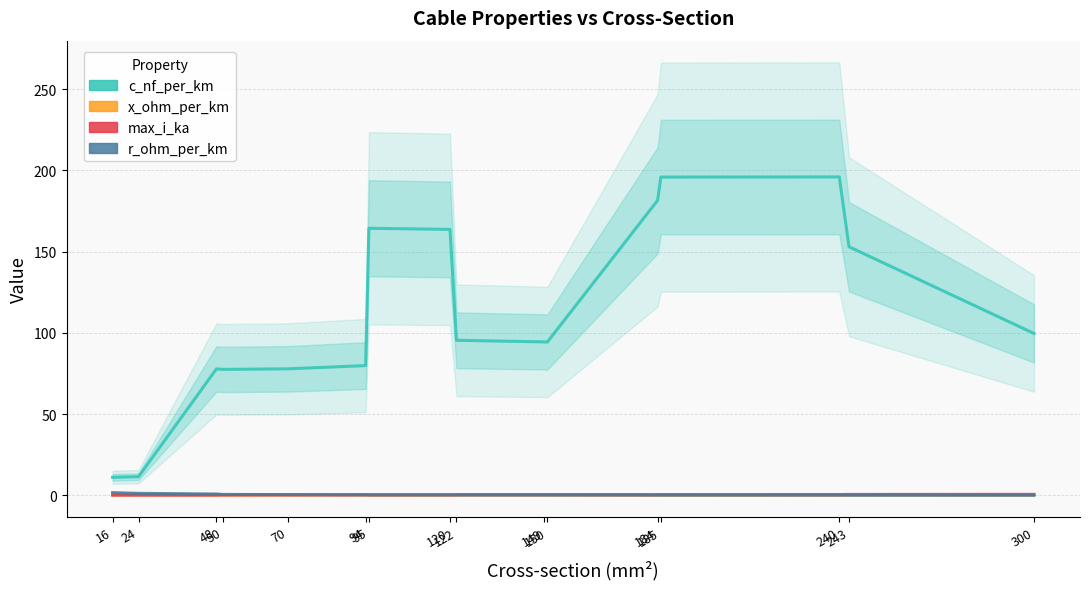

True or false: max_i_ka has a value of 0.2 at 300.

False